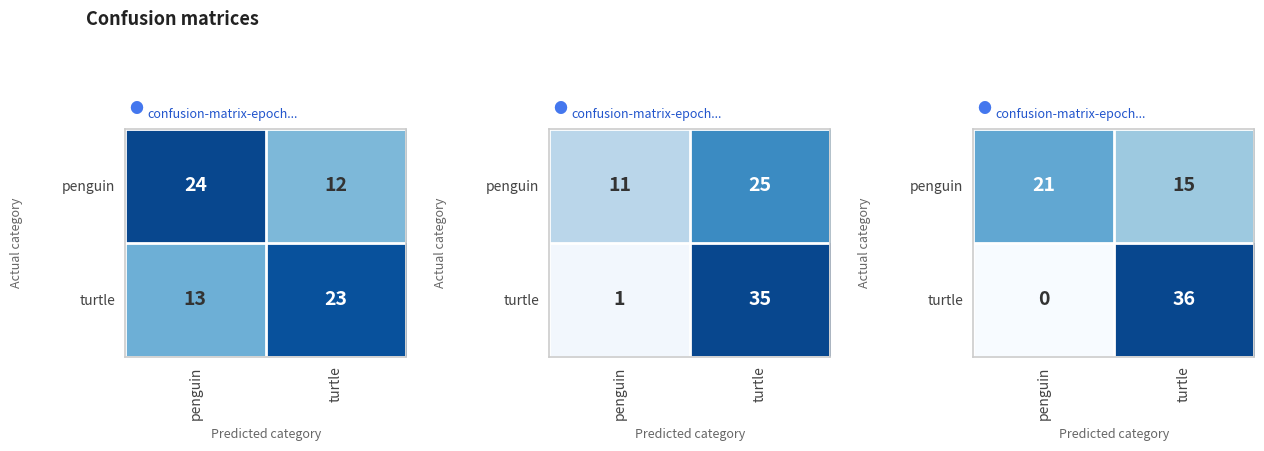

How many data points does each series have?

2